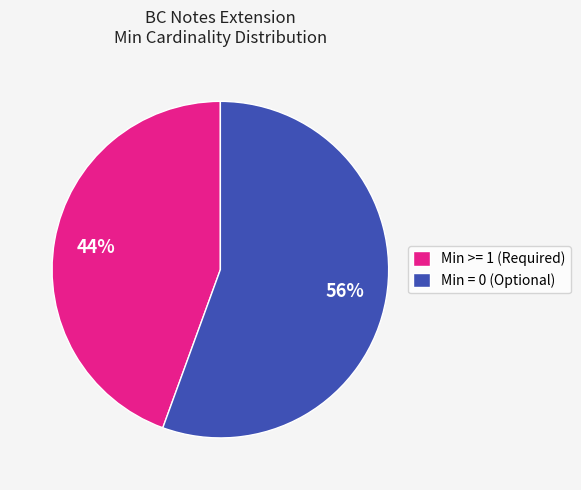

True or false: Min = 0 (Optional) accounts for 67% of the total.

False